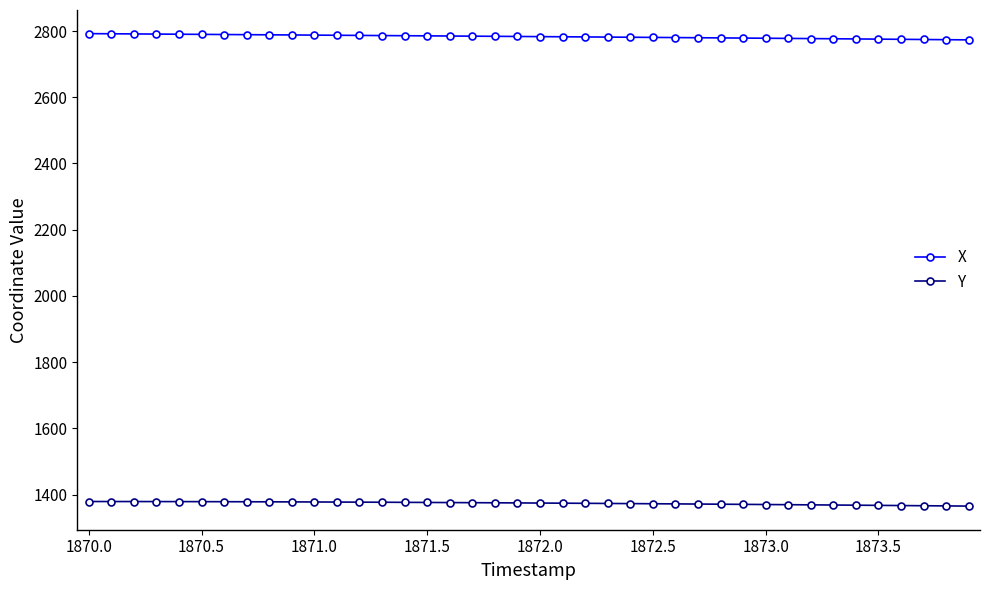

True or false: X and Y intersect in this chart.

False